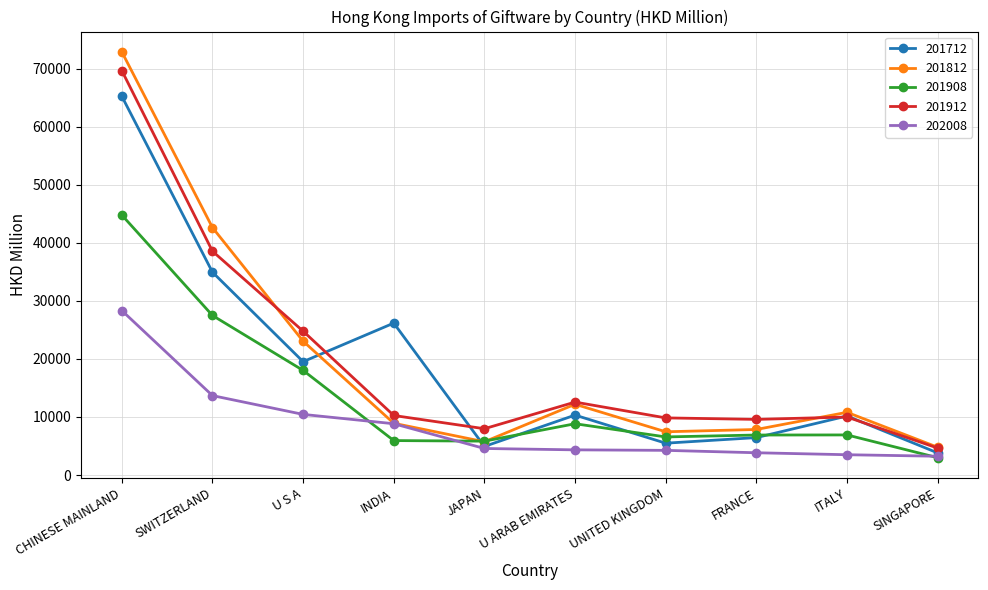

True or false: 201712 has more than 2 interior local peaks.

True